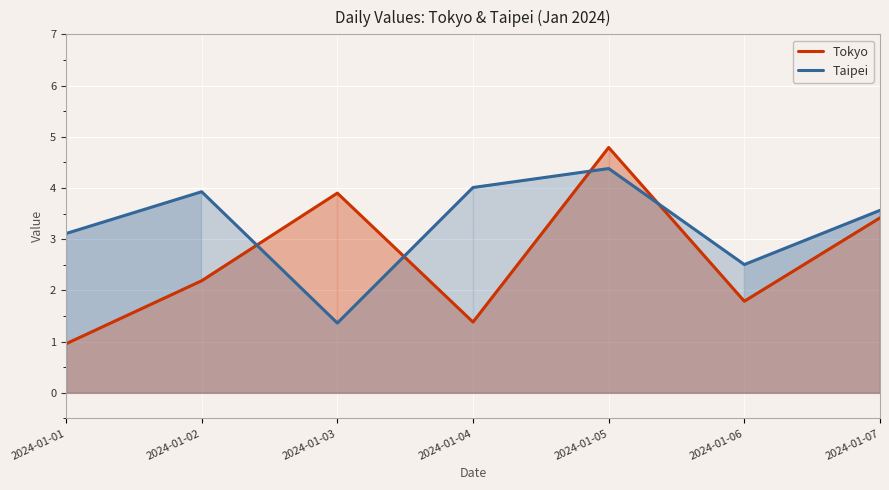

What is the spread (max minus min) of values at 2024-01-02?

1.7